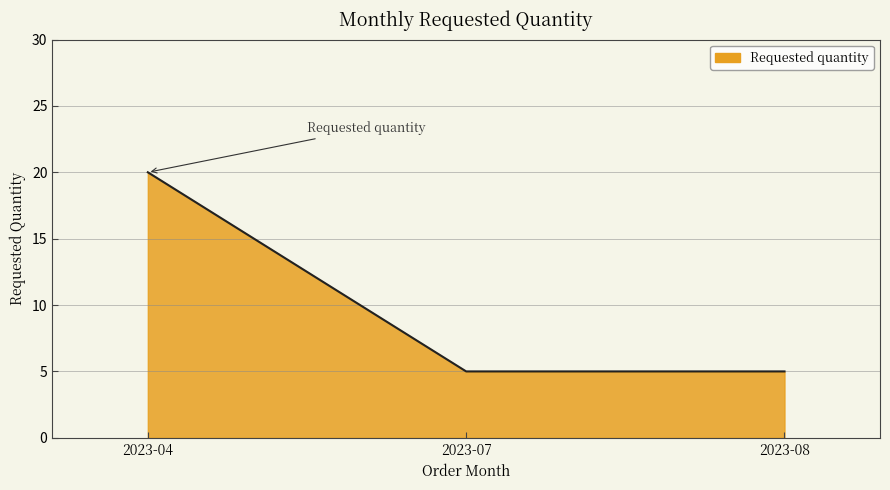

The chart shows a value of 5 at 2023-07. True or false?

True